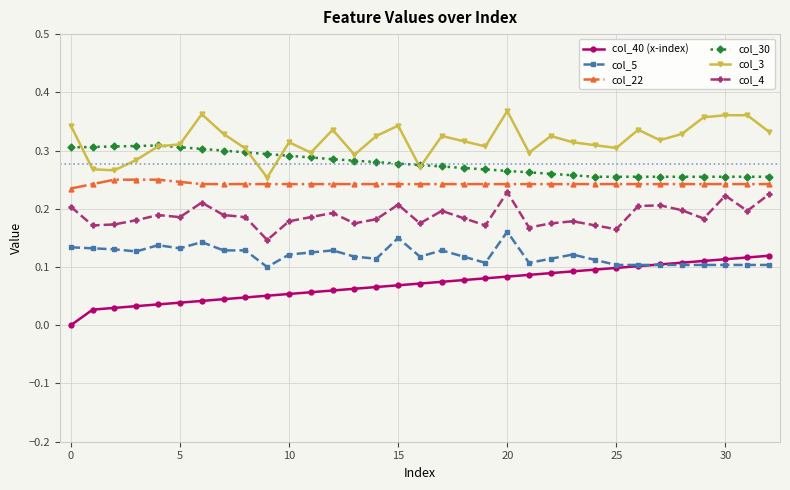

True or false: col_4 and col_40 (x-index) cross at least once.

False